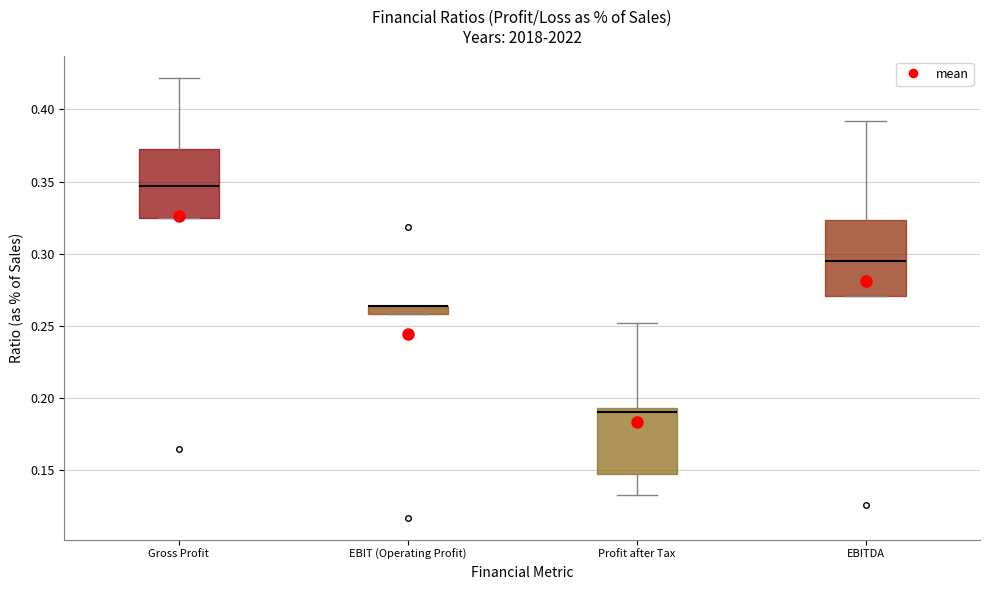

Comparing the boxes themselves (not the whiskers), which one is the tallest?

EBITDA